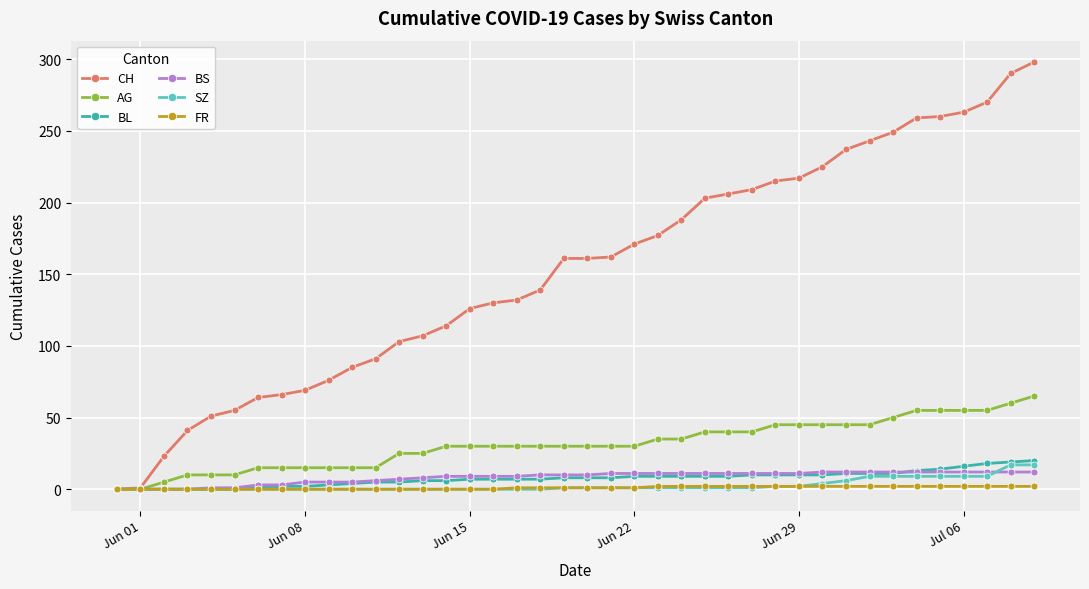

Which series has the widest spread of values?

CH